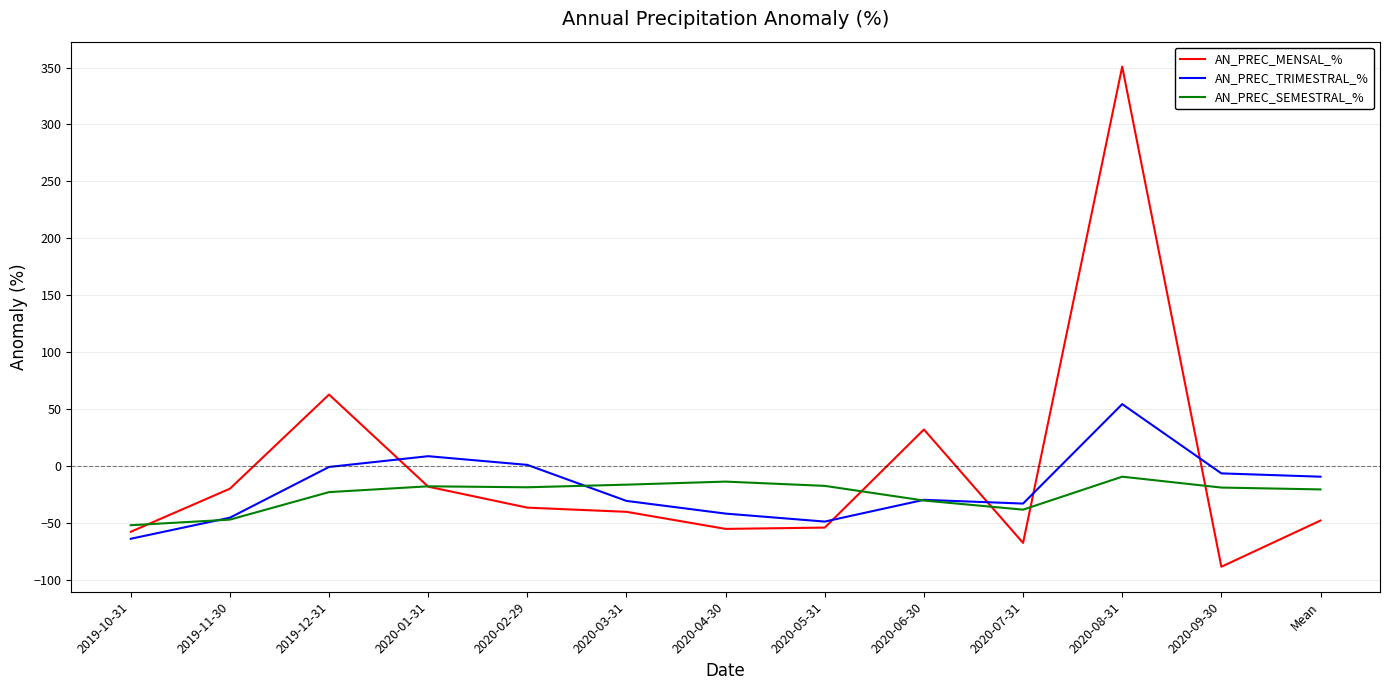

What is the minimum value shown in the chart?

-88.2